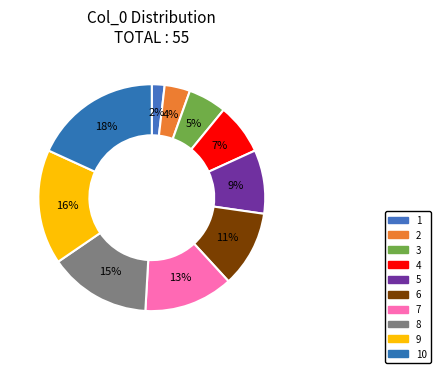

Approximately how many times larger is the value at 10 compared to 5?

2.0